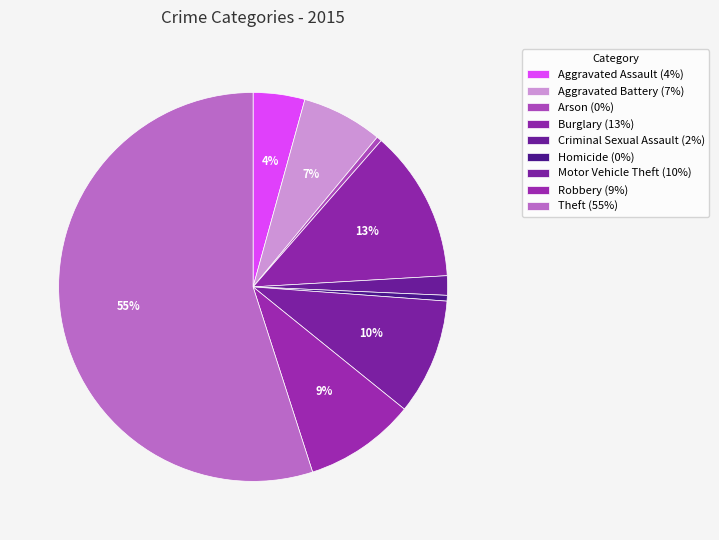

Is there a majority slice in this chart?

Yes